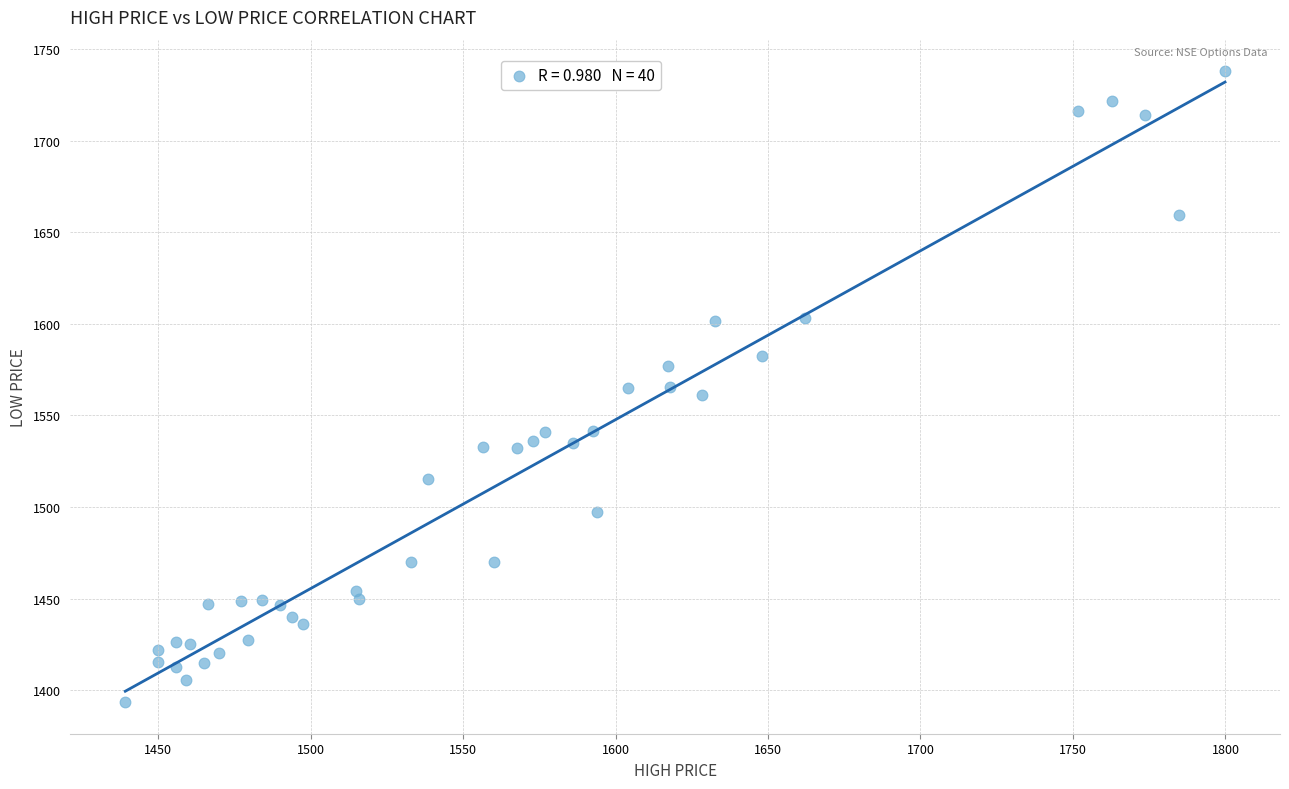

What is the range of Y values (max minus min)?

344.6